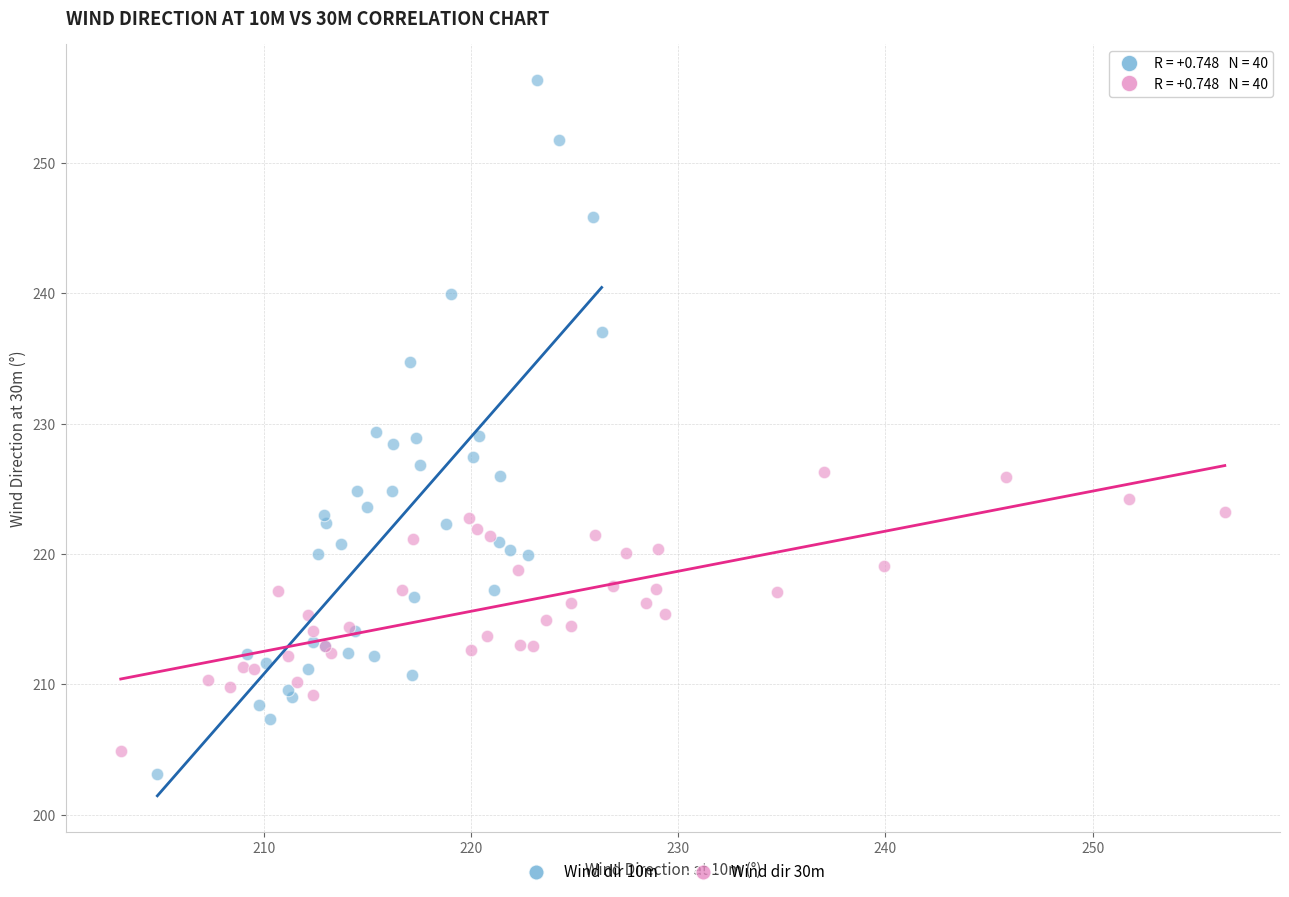

Which series contains the highest Y value?

Wind dir 10m